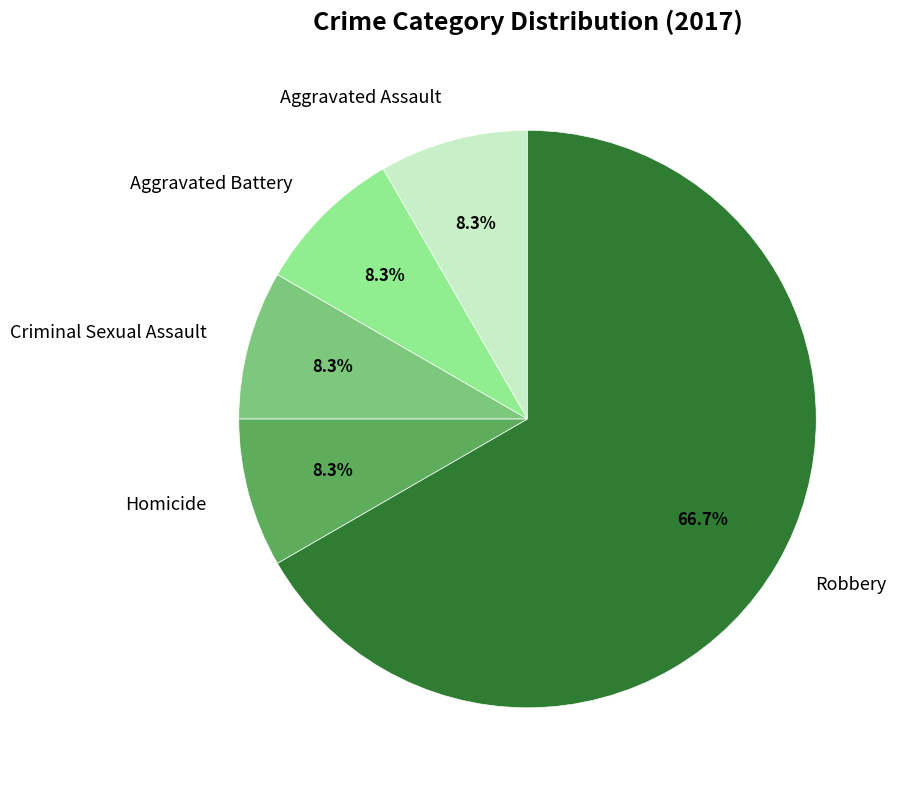

What percentage is NOT represented by Aggravated Battery?

91.7%